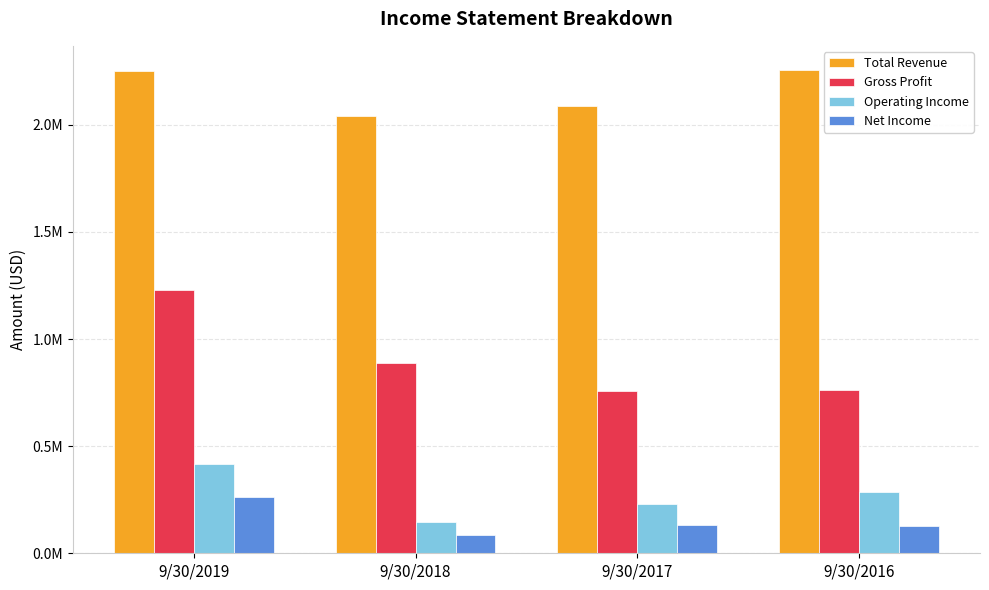

What is the total value across all series at 9/30/2016?

3429971